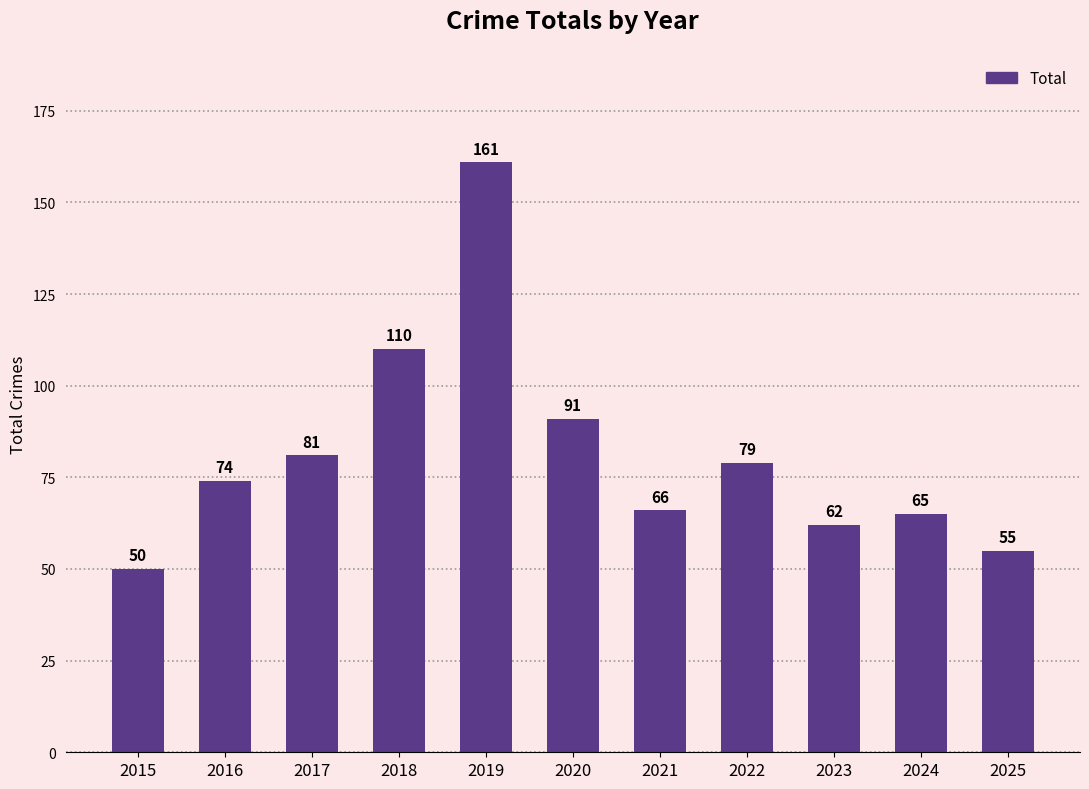

The value at 2022 is 79. True or false?

True